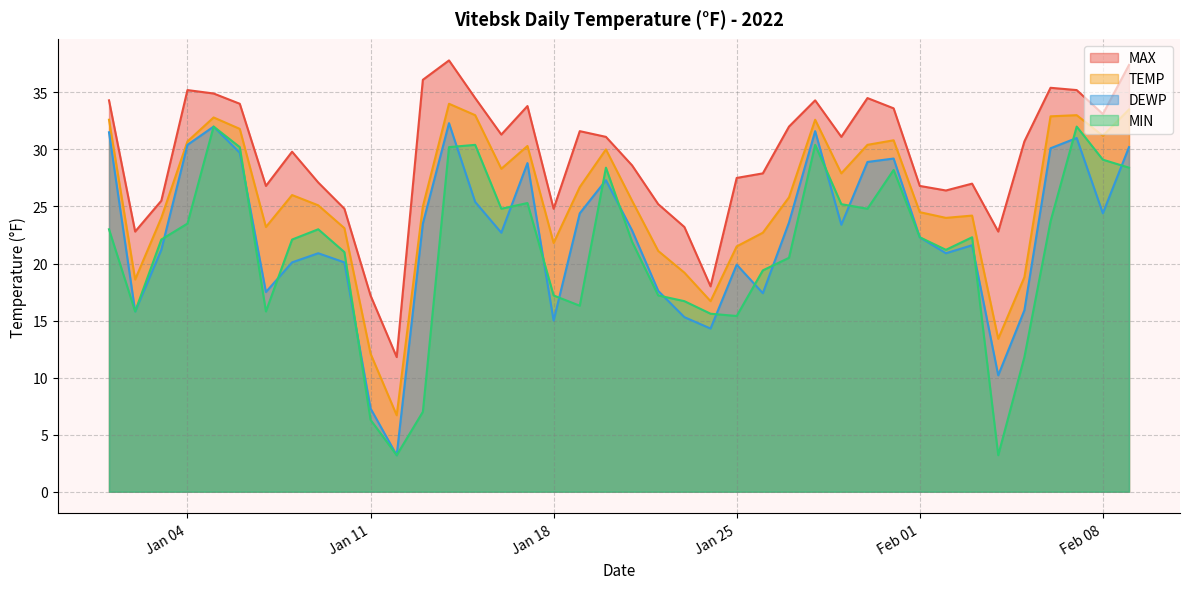

Where is the first local maximum for DEWP?

2022-01-05